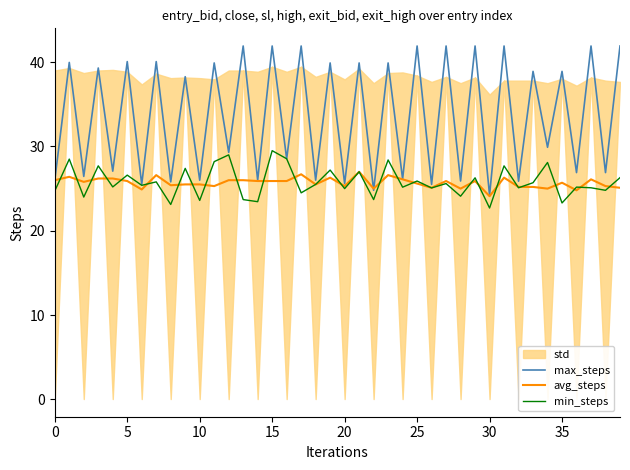

At 36, list the series in order from largest to smallest.

max_steps, min_steps, avg_steps